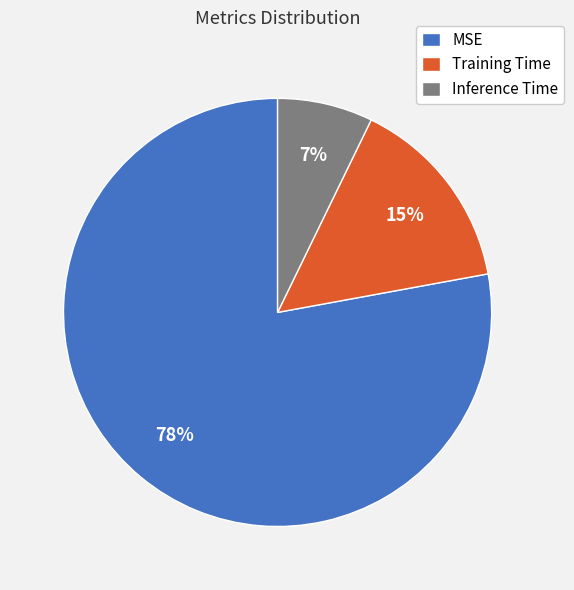

Combined, do Inference Time and MSE account for over 50%?

Yes